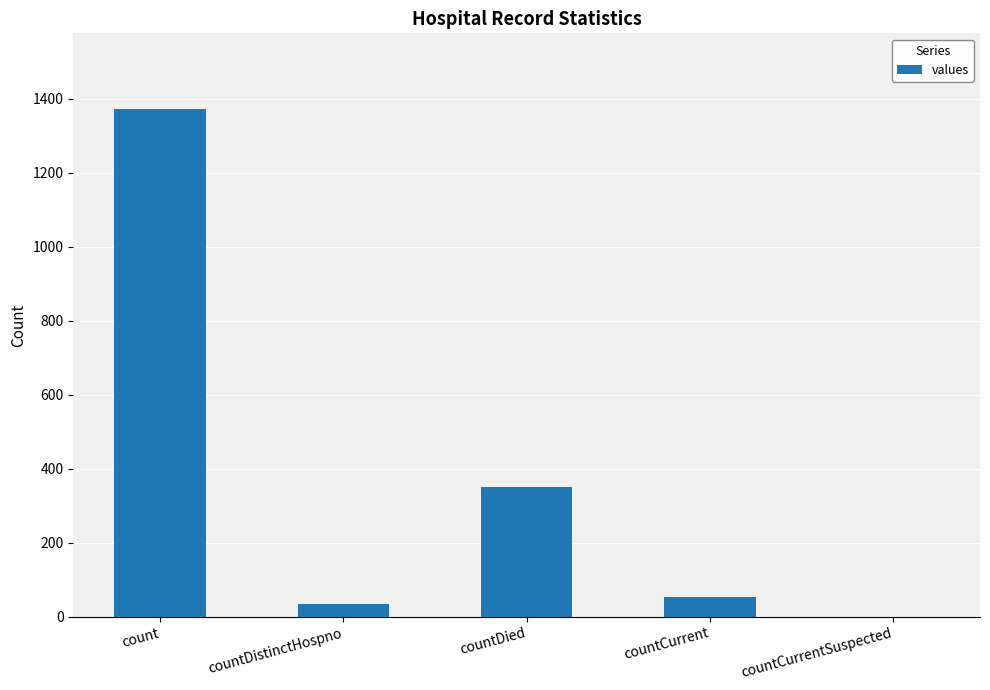

Reading right to left, what are all the values shown in this chart?

0	52	349	33	1371